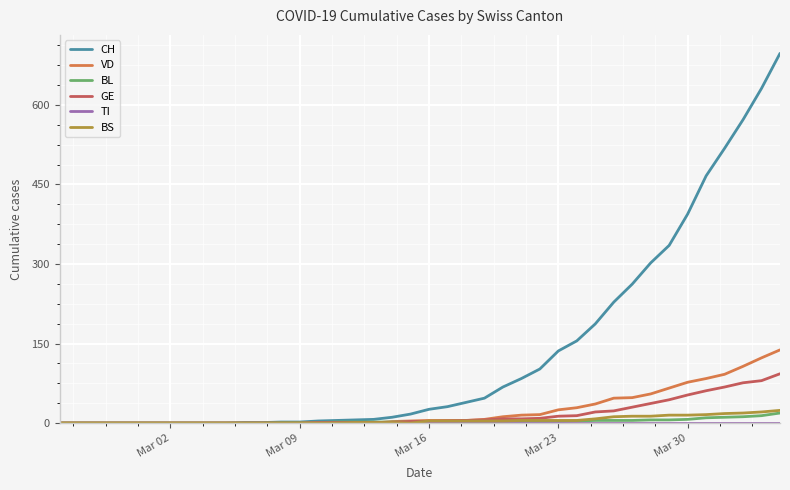

What is the maximum value shown in the chart?

697